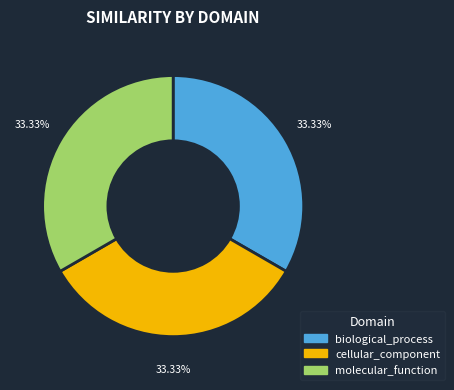

What is the ratio of the value at biological_process to the value at cellular_component?

1.0